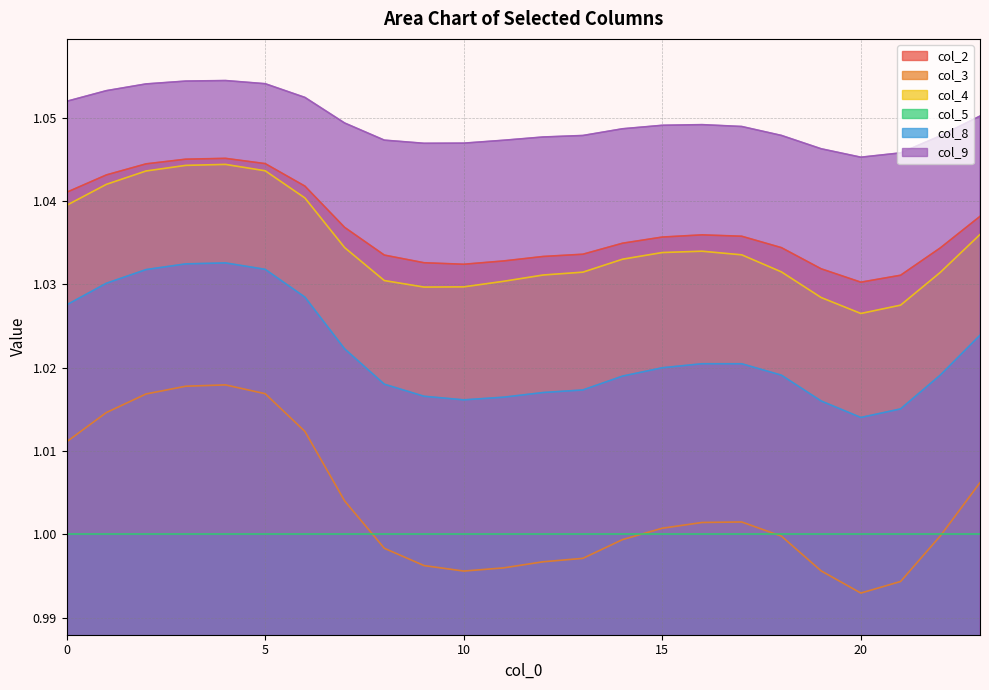

Is the value of col_5 at 0 greater than the value of col_3 at 5?

No